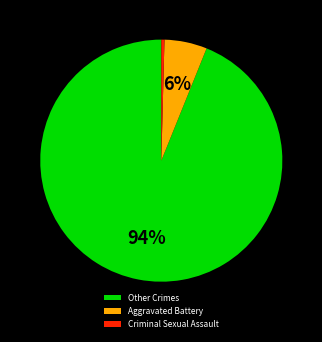

Does any single category account for the majority?

Yes